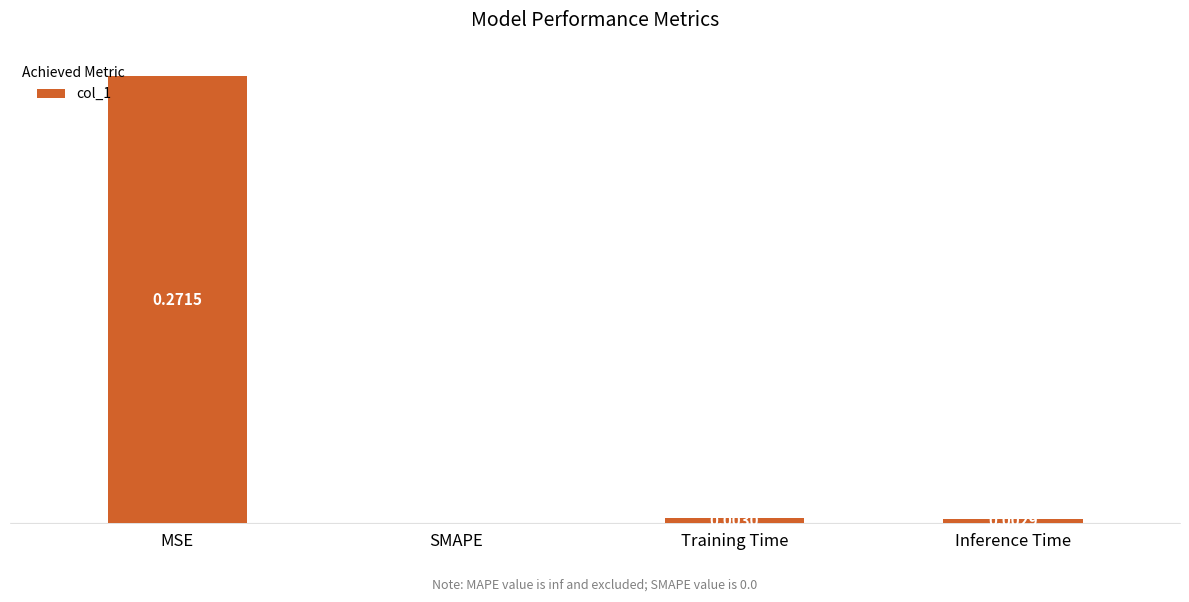

Between Inference Time and Training Time, which is larger?

Training Time